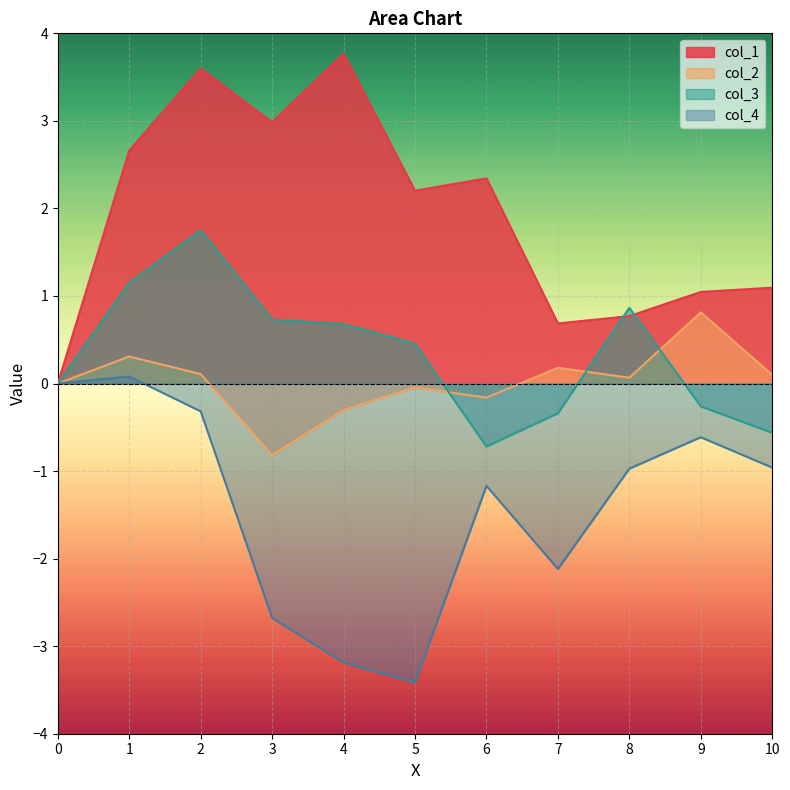

True or false: col_3 and col_2 cross at least once.

True